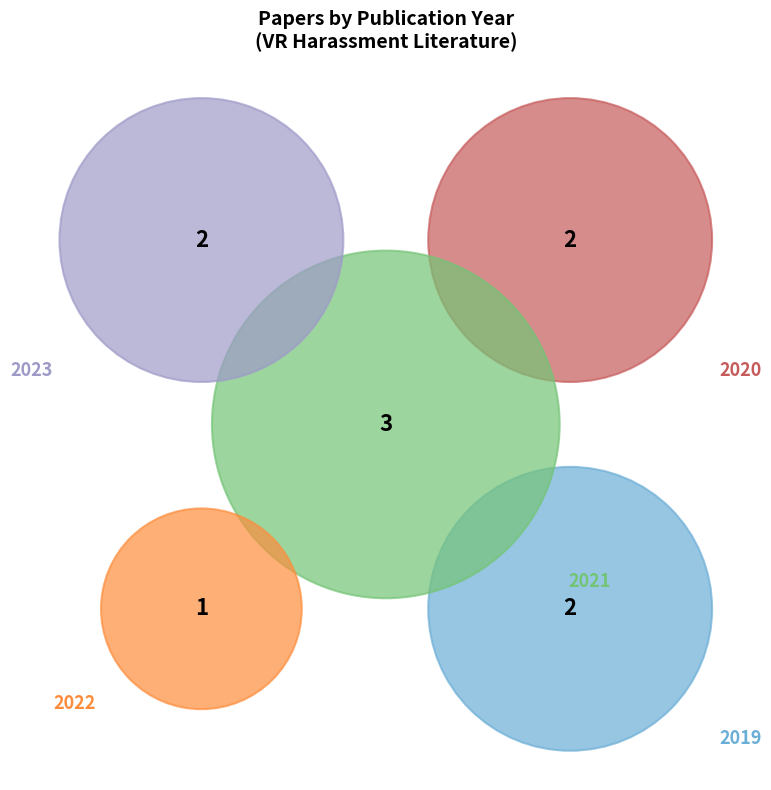

True or false: Ventura et al. 2021 (Woman Victim) accounts for 18% of the total.

False